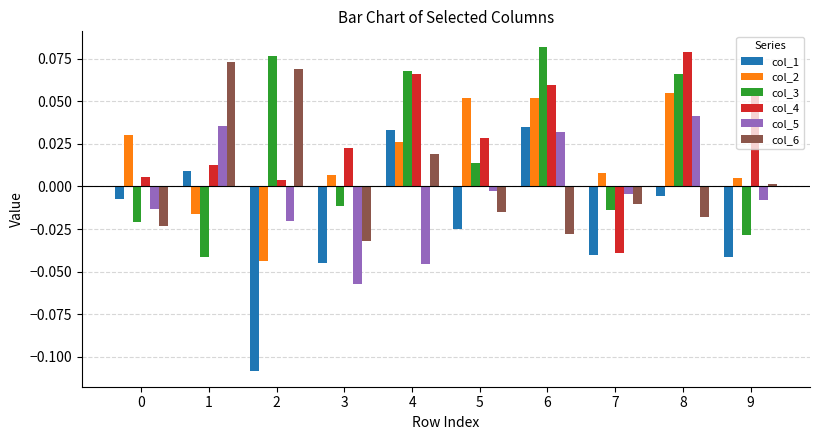

What is the total value across all series at 4?

0.2